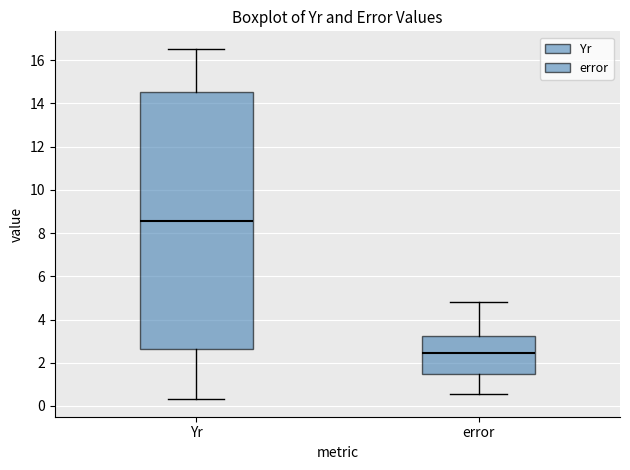

Reading left to right, transcribe this box plot: for each box, give where its median line is, the range the box spans, and where its two whiskers end, as read against the y-axis. The values are not printed on the chart, so give them approximately, as read against the axis.

Yr: median 8.6, box 2.6 to 14.6, whiskers 0.4 to 16.6
error: median 2.4, box 1.4 to 3.2, whiskers 0.6 to 4.8